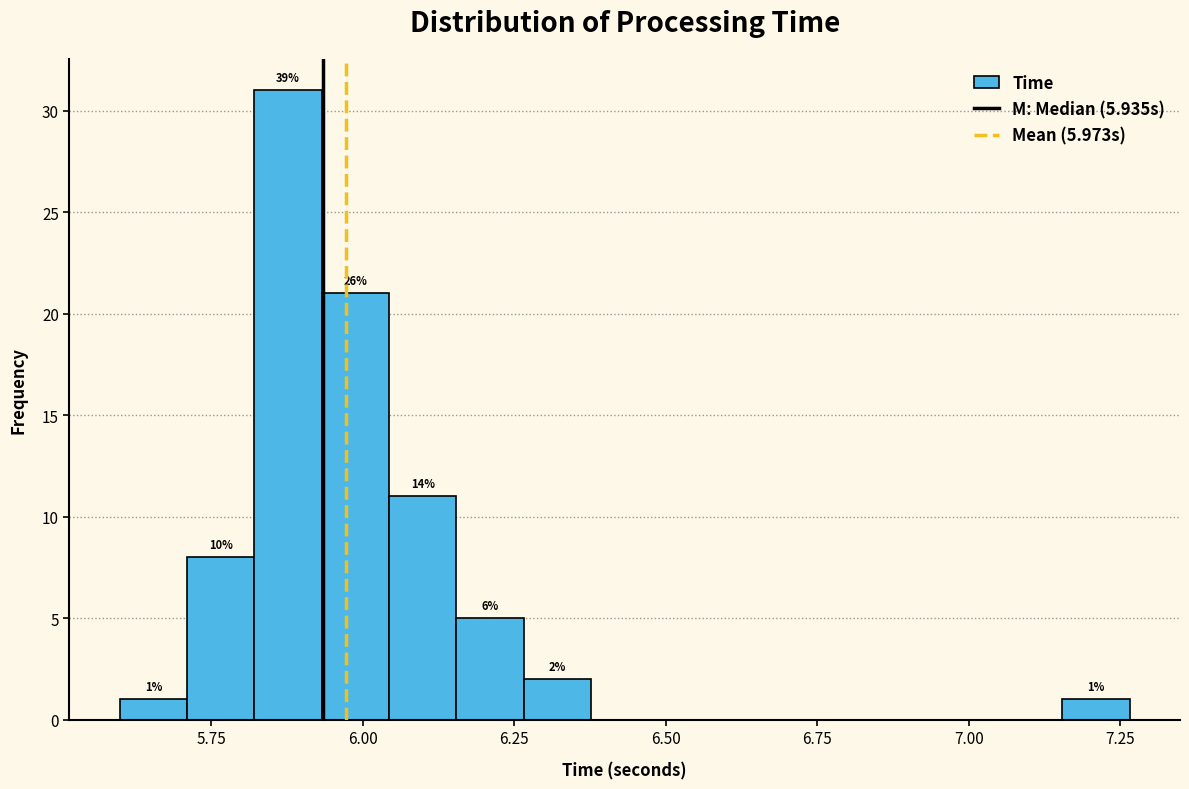

Around what value on the x-axis is the tallest bar? Give the approximate position of its centre, as read against the axis.

5.90